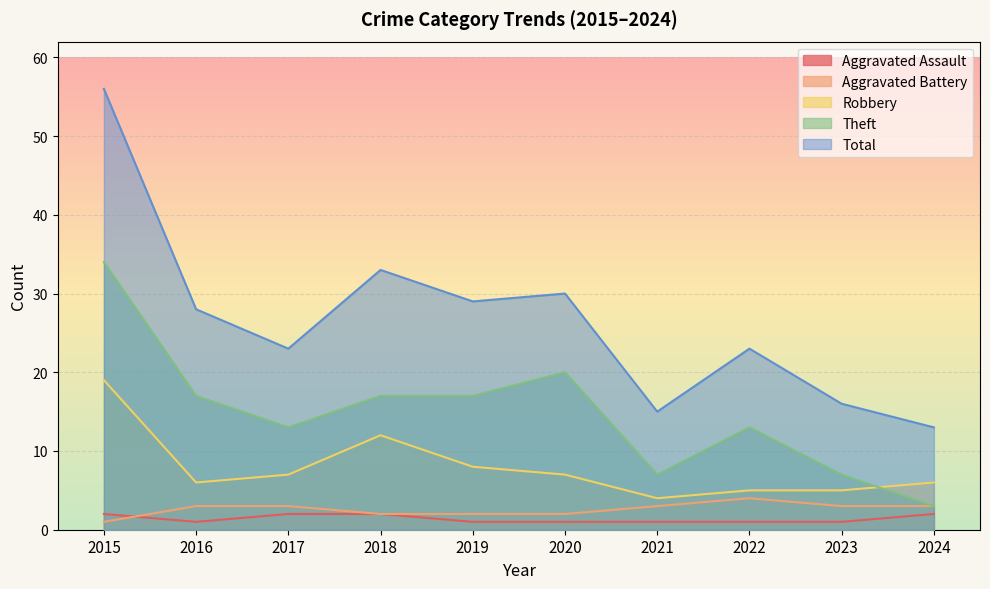

Which label corresponds to the smallest value in the chart?

2016